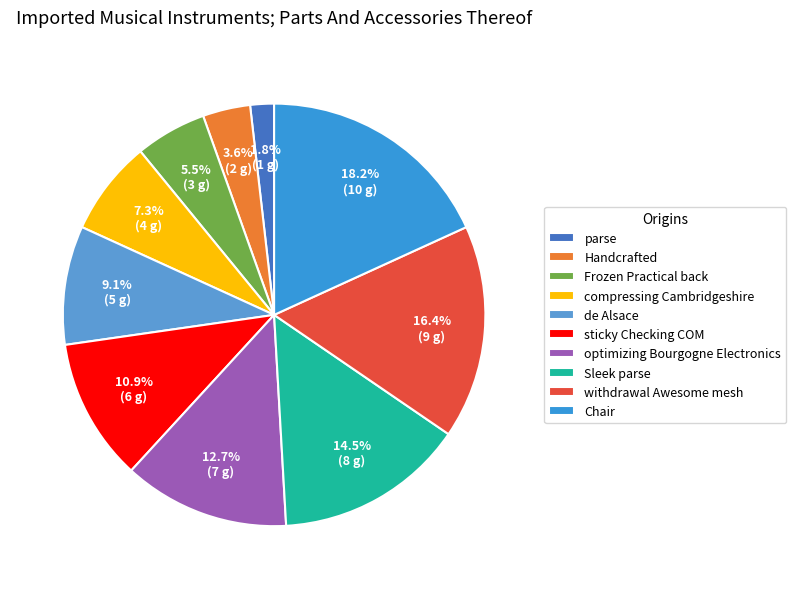

Which slice is the smallest?

parse